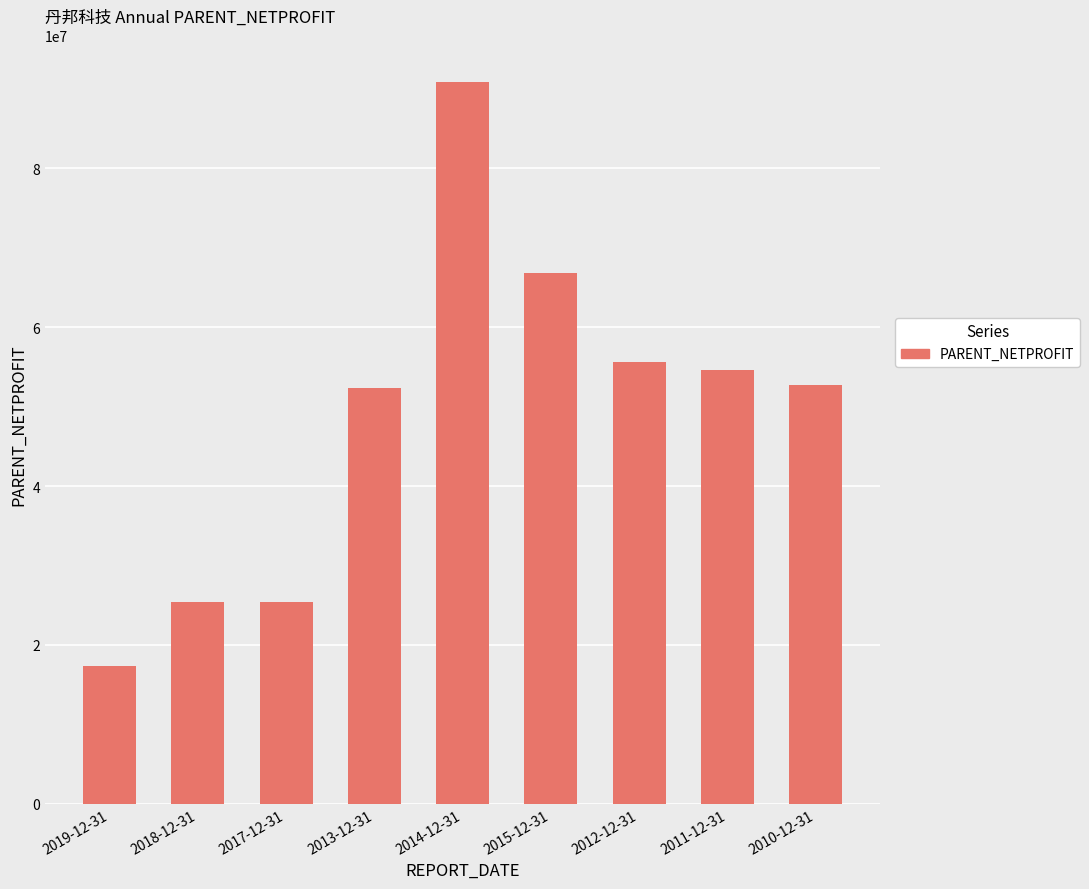

What is the label of the 2nd bar from the right?

2011-12-31